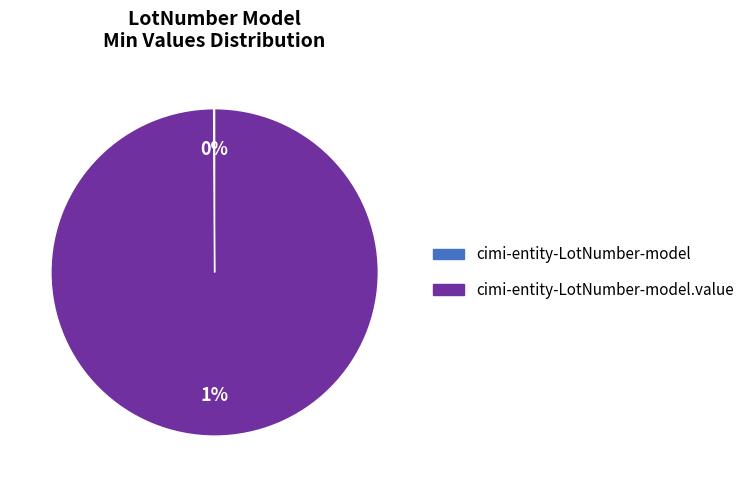

The cimi-entity-LotNumber-model slice represents 0% of the pie. True or false?

True